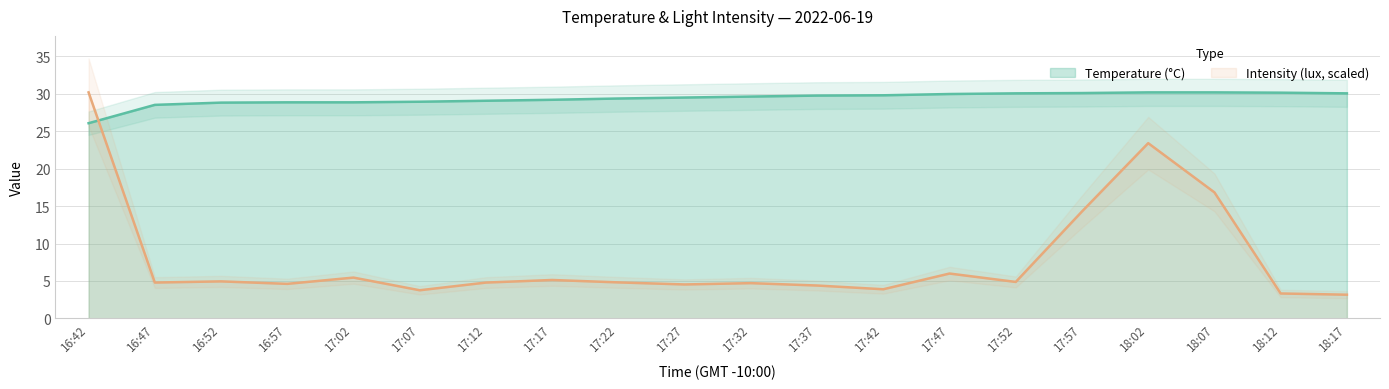

Which series ends up on top after the final intersection of Intensity (lux) and Temperature (°C)?

Temperature (°C)